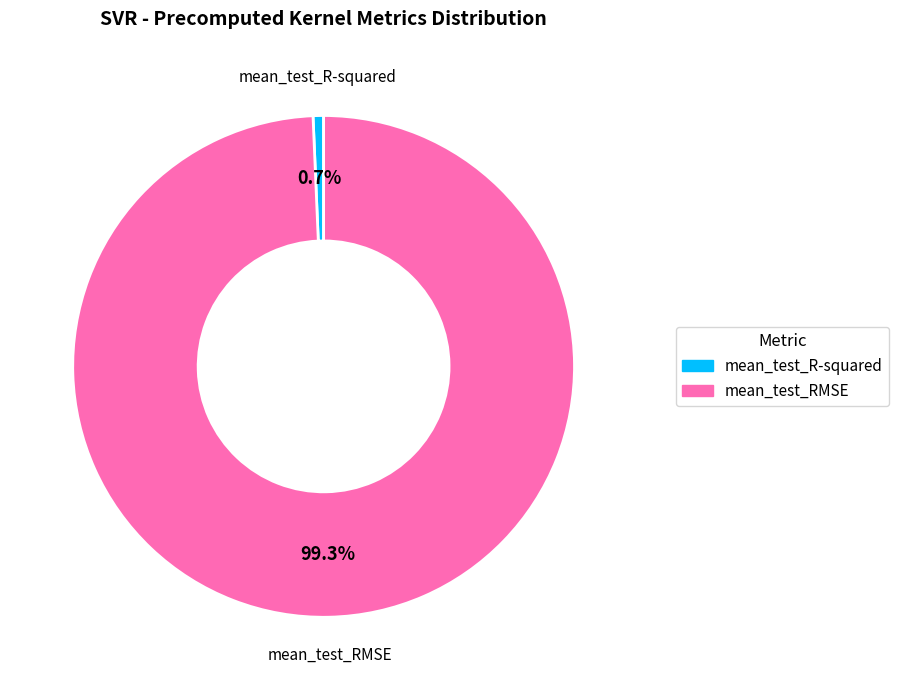

To the nearest percent, what percentage of the pie is mean_test_R-squared?

1%